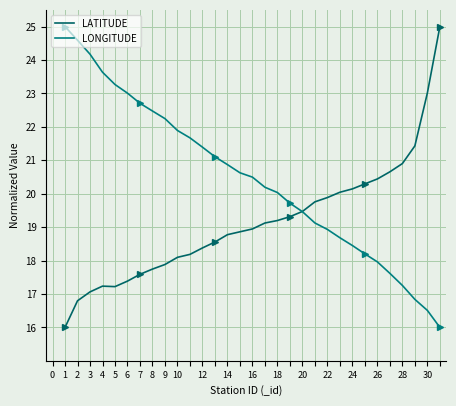

List the series in order of their overall mean, lowest first.

LATITUDE, LONGITUDE